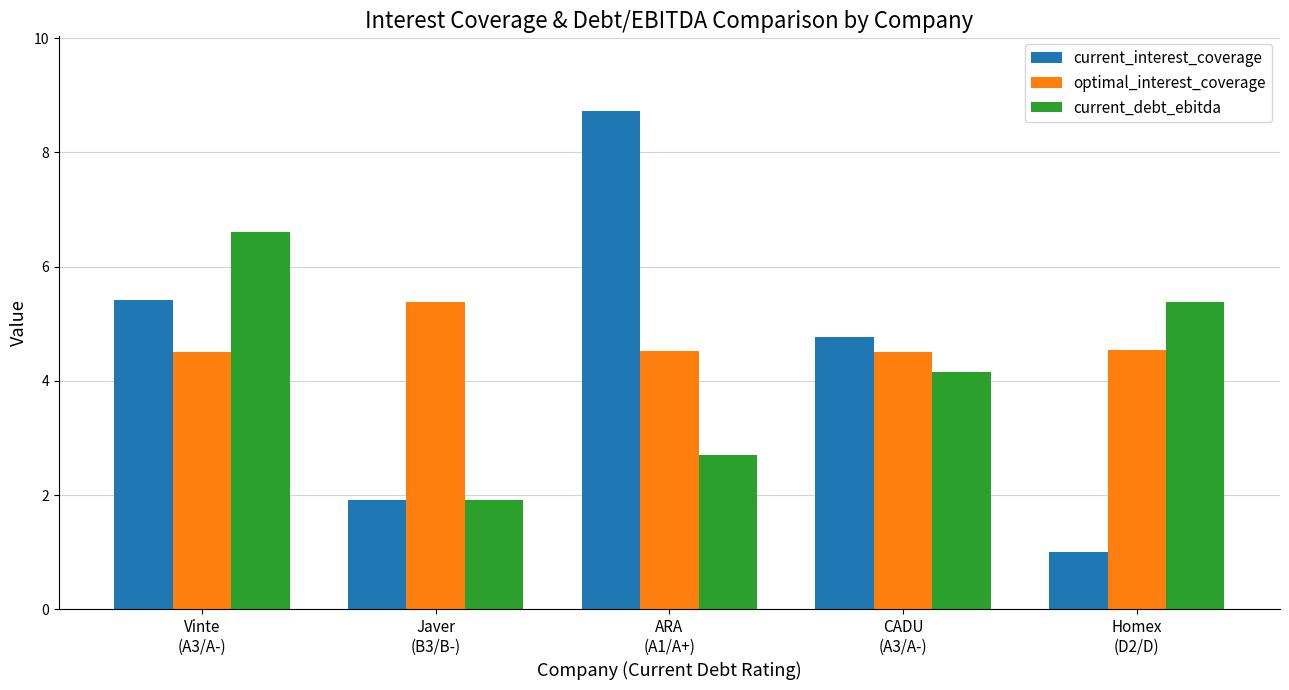

Reading right to left, transcribe all the data shown in this chart.

current_interest_coverage: 1.0	4.8	8.7	1.9	5.4
optimal_interest_coverage: 4.5	4.5	4.5	5.4	4.5
current_debt_ebitda: 5.4	4.2	2.7	1.9	6.6